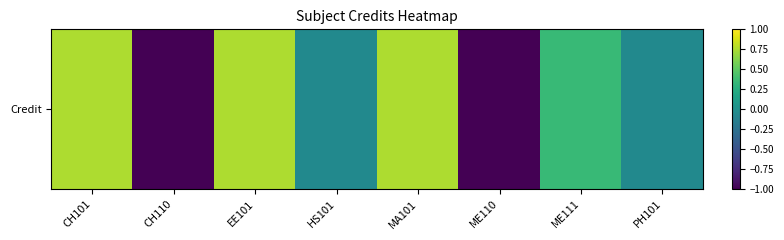

Where does the data first go above 0?

CH101